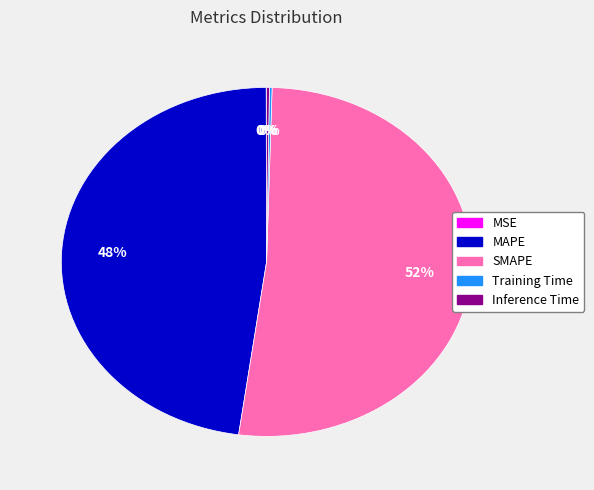

Approximately how many times larger is the value at SMAPE compared to MAPE?

1.1